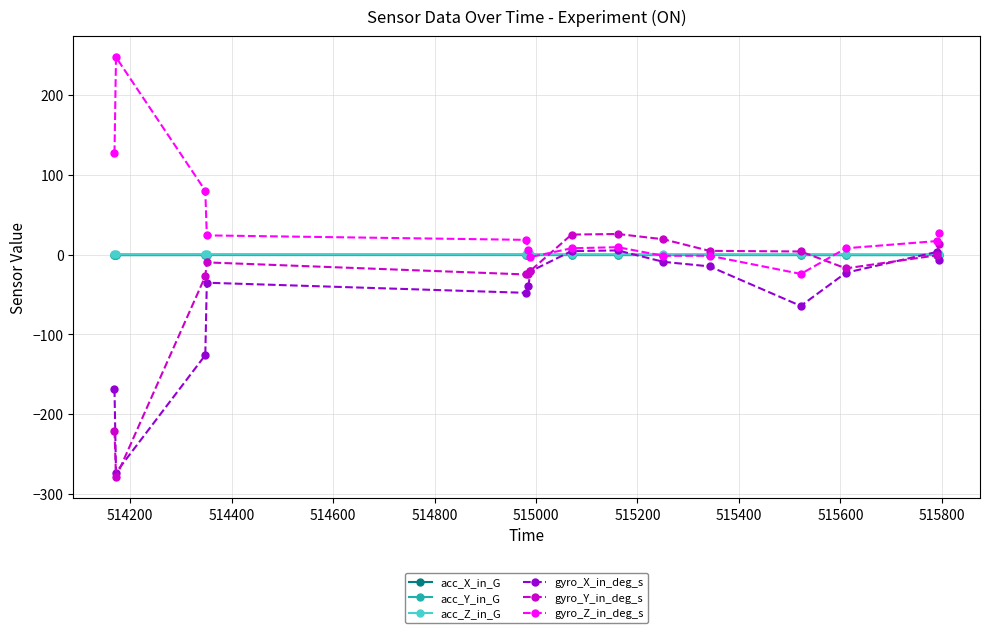

What is the value of the gyro_Z_in_deg_s point at the 15th from the left?

26.8